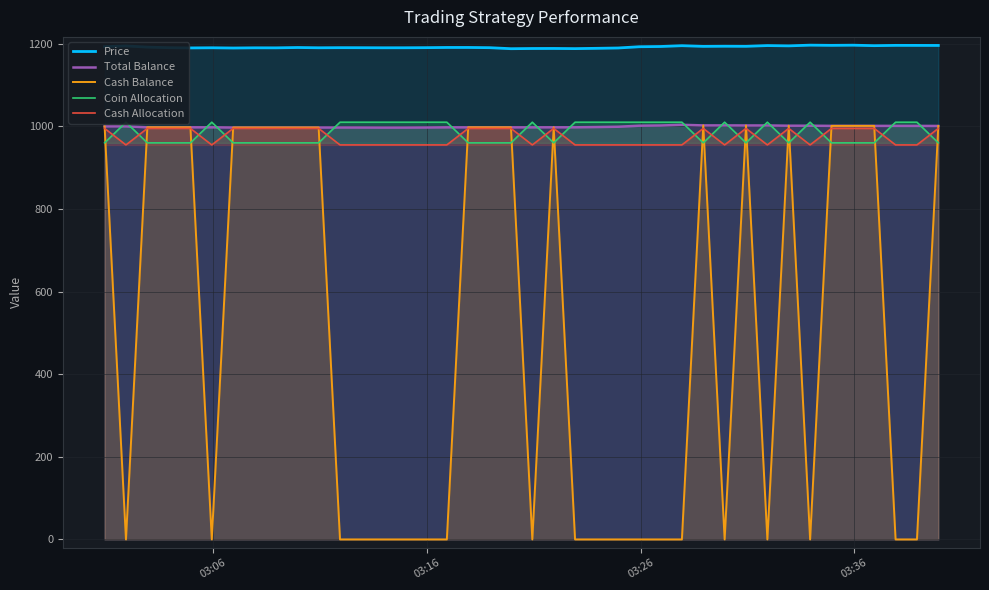

What is the highest value of the Price series?

1196.5